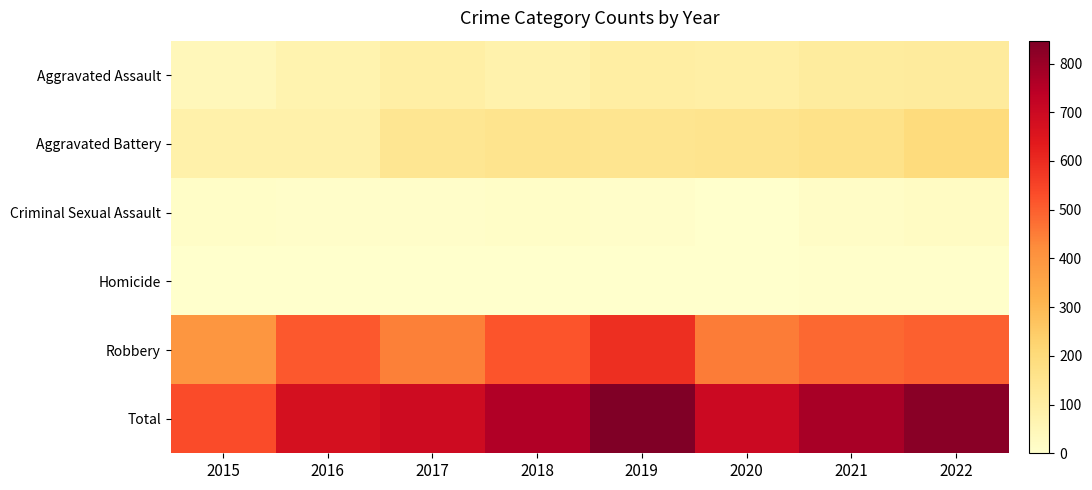

Reading left to right, what are all the values shown in this chart?

Aggravated Assault: 2015=46	2016=71	2017=95	2018=77	2019=98	2020=94	2021=110	2022=113
Aggravated Battery: 2015=82	2016=82	2017=142	2018=152	2019=148	2020=150	2021=163	2022=193
Criminal Sexual Assault: 2015=12	2016=8	2017=8	2018=11	2019=8	2020=3	2021=14	2022=21
Homicide: 2015=0	2016=1	2017=1	2018=1	2019=2	2020=3	2021=4	2022=5
Robbery: 2015=395	2016=510	2017=446	2018=519	2019=591	2020=450	2021=484	2022=497
Total: 2015=535	2016=672	2017=692	2018=760	2019=847	2020=700	2021=775	2022=829